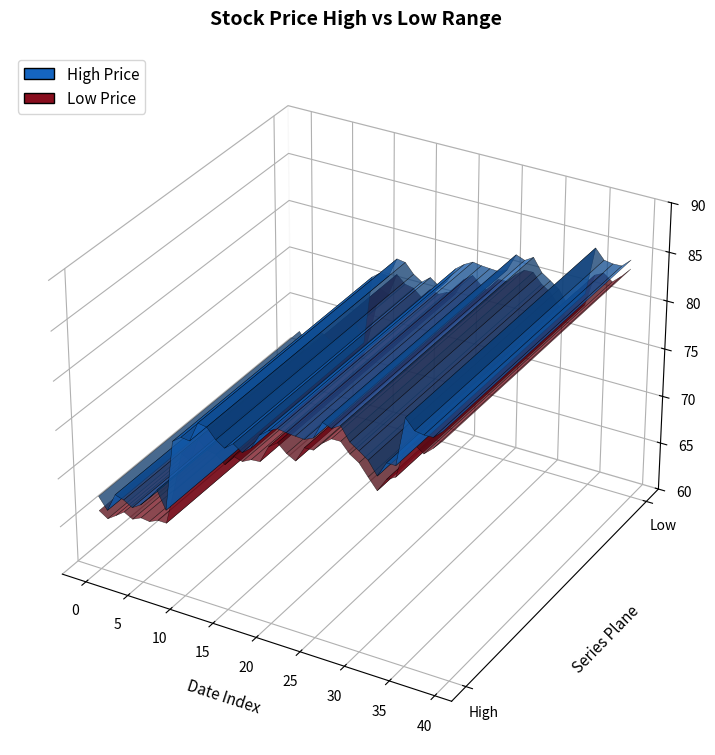

Reading left to right, list all the values displayed in this chart.

High: 0=67.7	1=66.4	2=68.4	3=68.1	4=67.6	5=68.1	6=69.1	7=70.2	8=68.4	9=75.8	10=76.4	11=76.3	12=78.4	13=78.3	14=77.2	15=76.7	16=77.4	17=76.8	18=77.5	19=79.0	20=79.7	21=80.2	22=80.1	23=80.0	24=79.9	25=80.3	26=82.2	27=81.8	28=82.4	29=81.0	30=80.4	31=79.8	32=78.5	33=80.1	34=80.1	35=85.0	36=84.0	37=83.8	38=83.9	39=84.7
Low: 0=66.2	1=65.6	2=66.2	3=66.8	4=66.4	5=66.8	6=66.7	7=67.1	8=67.1	9=70.7	10=74.8	11=74.3	12=76.8	13=75.9	14=75.8	15=75.0	16=76.1	17=75.9	18=76.3	19=76.4	20=78.2	21=78.8	22=78.0	23=77.5	24=79.1	25=79.2	26=80.1	27=80.8	28=80.8	29=79.8	30=79.2	31=78.1	32=77.0	33=78.4	34=78.9	35=82.2	36=82.7	37=82.0	38=82.8	39=83.8